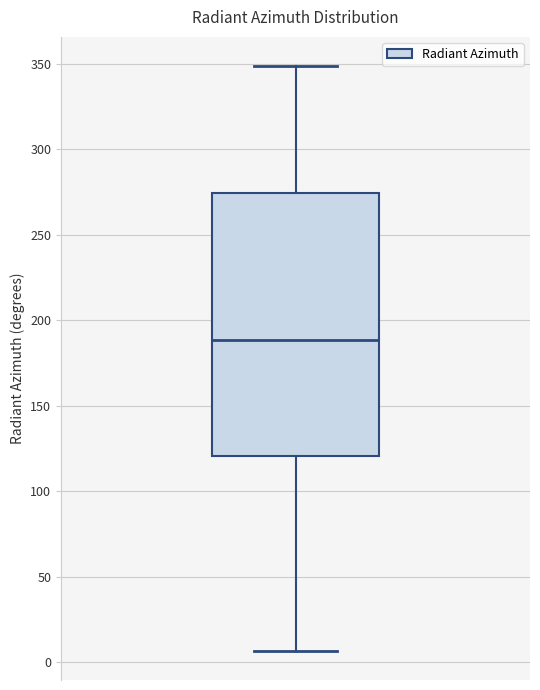

Where does the median line of the box sit on the y-axis? The values are not printed on the chart, so give them approximately, as read against the axis.

190